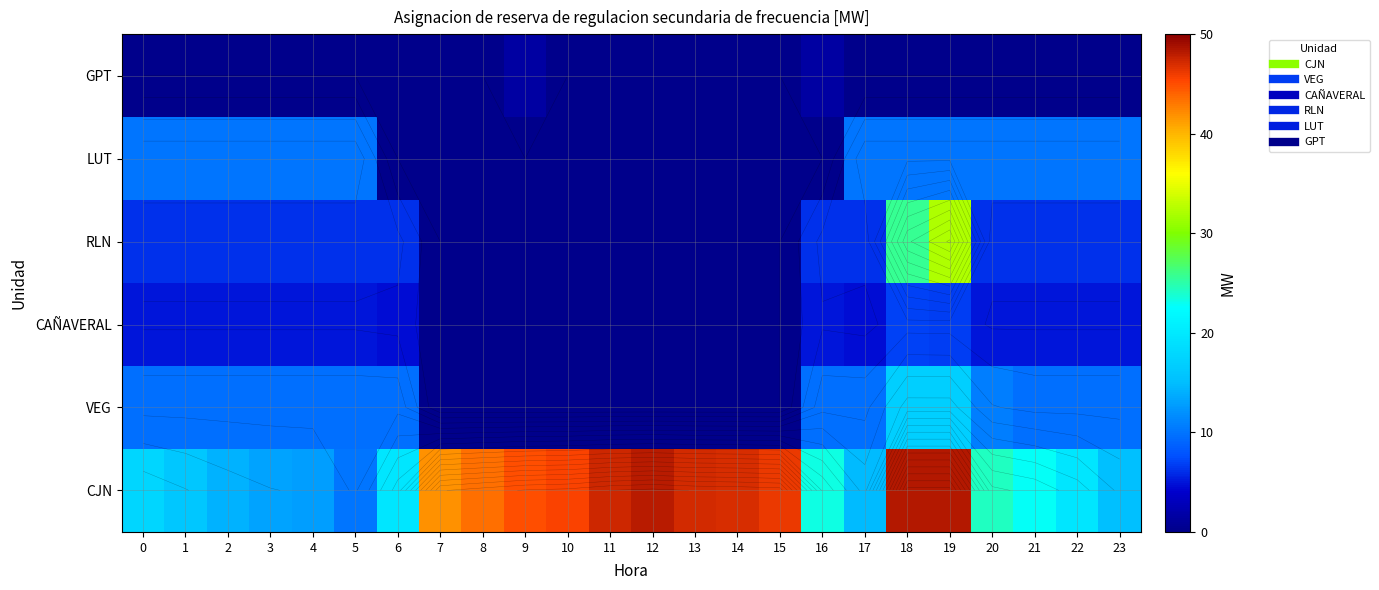

True or false: RLN has a value of 6.1 at 5.

True